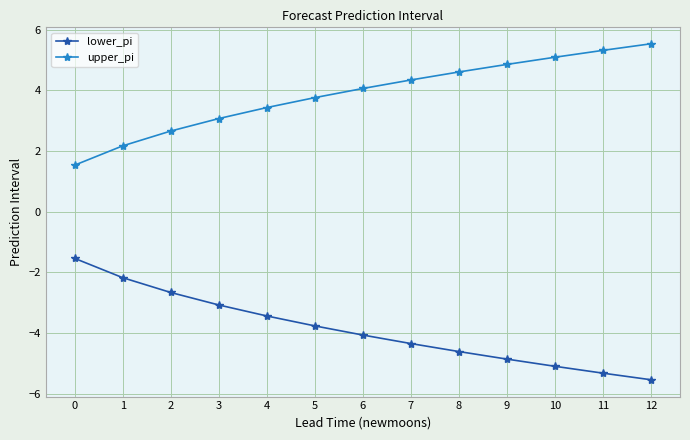

True or false: upper_pi has more than 1 points higher than both neighbors.

False